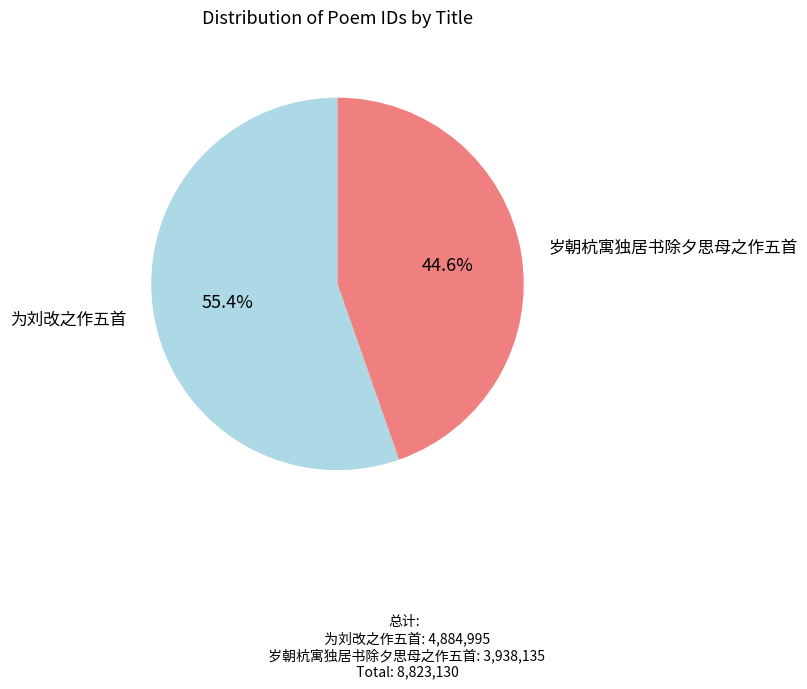

Does any single category account for the majority?

Yes